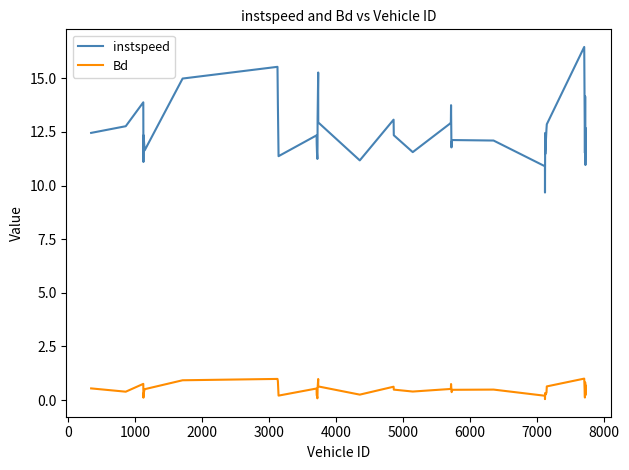

What is the difference between the maximum and minimum values in the instspeed series?

6.8